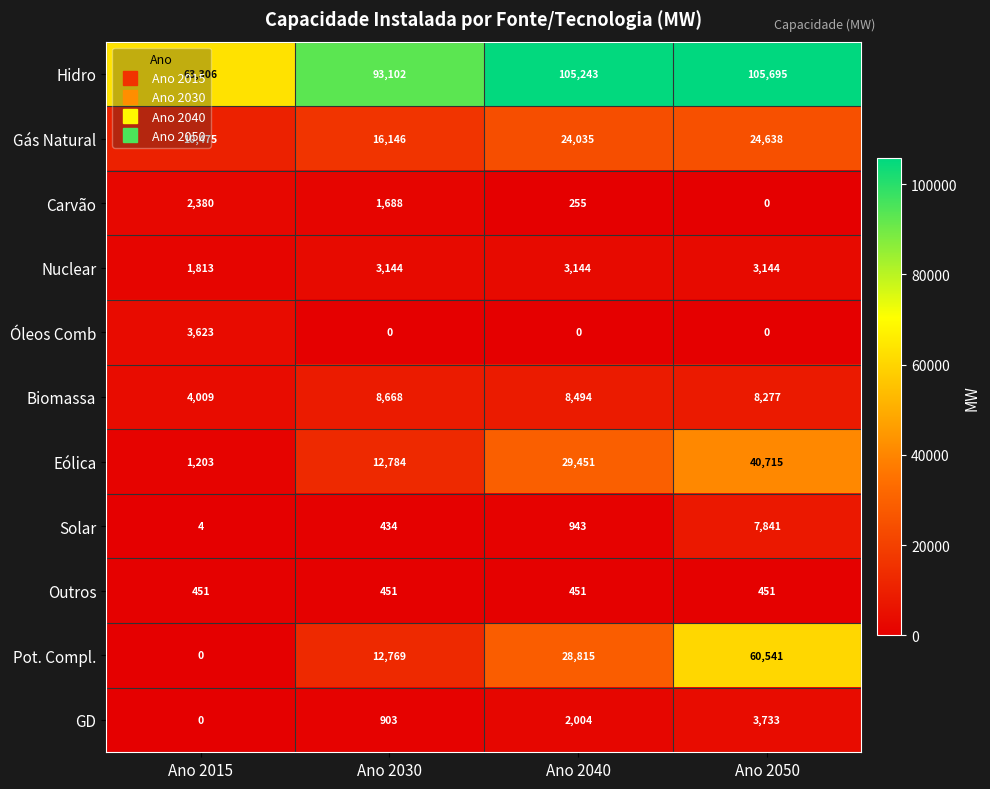

What is the maximum value for Óleos Comb?

3623